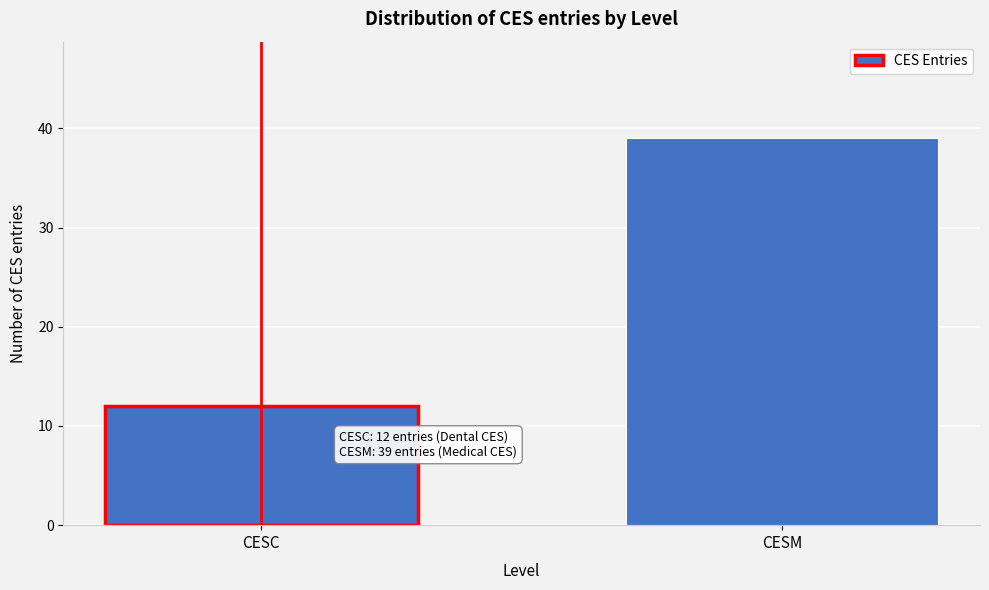

Reading left to right, transcribe all the data shown in this chart.

12	39